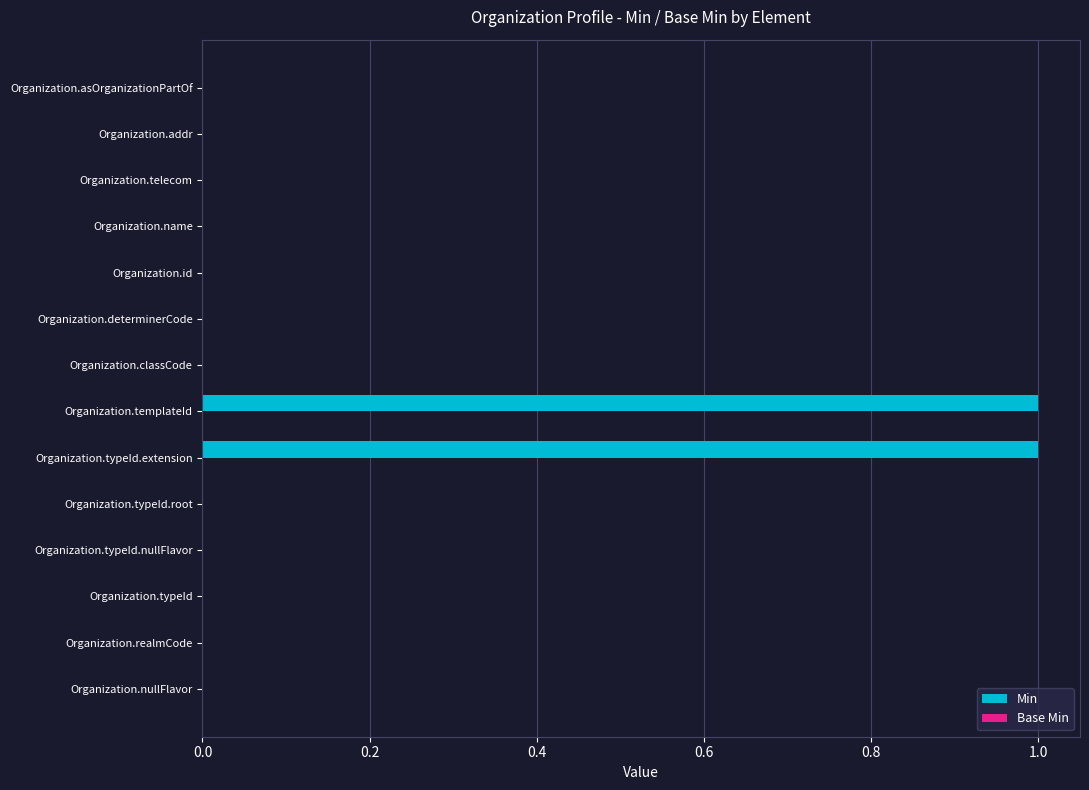

Are the bars horizontal?

Yes